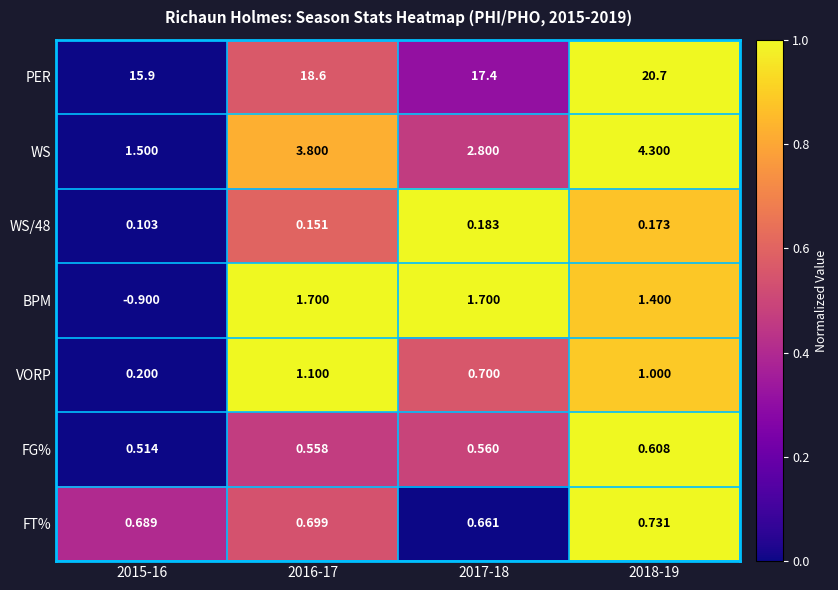

At how many categories does at least one series exceed 0?

4